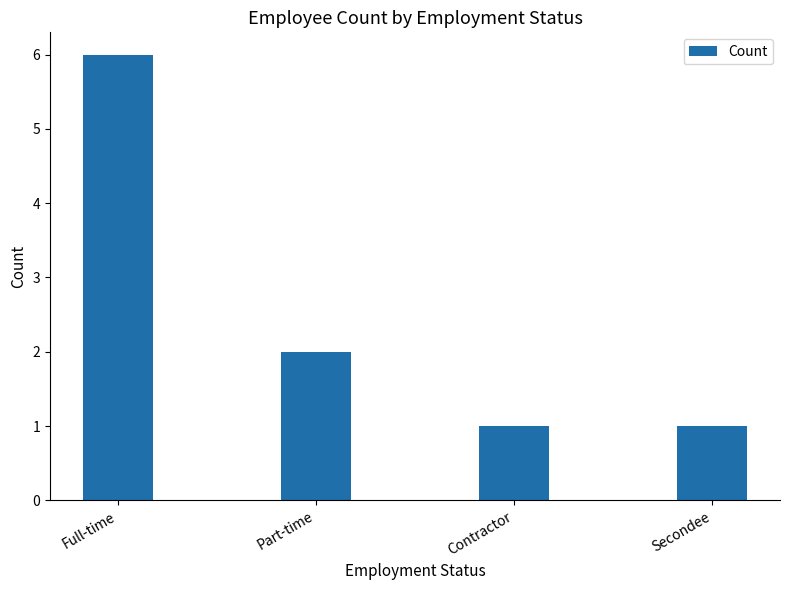

How many values are below 2?

2